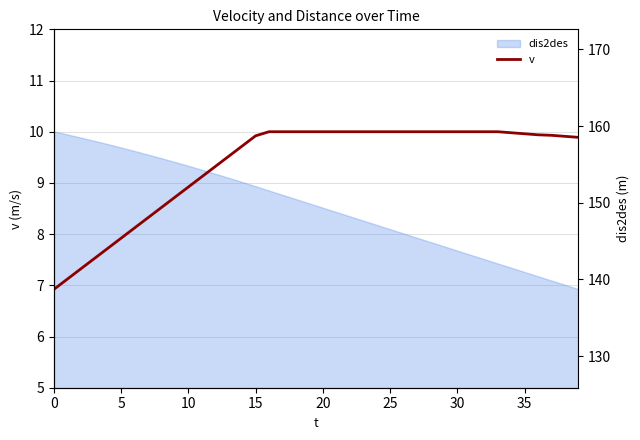

What is the greatest value displayed?

10.0